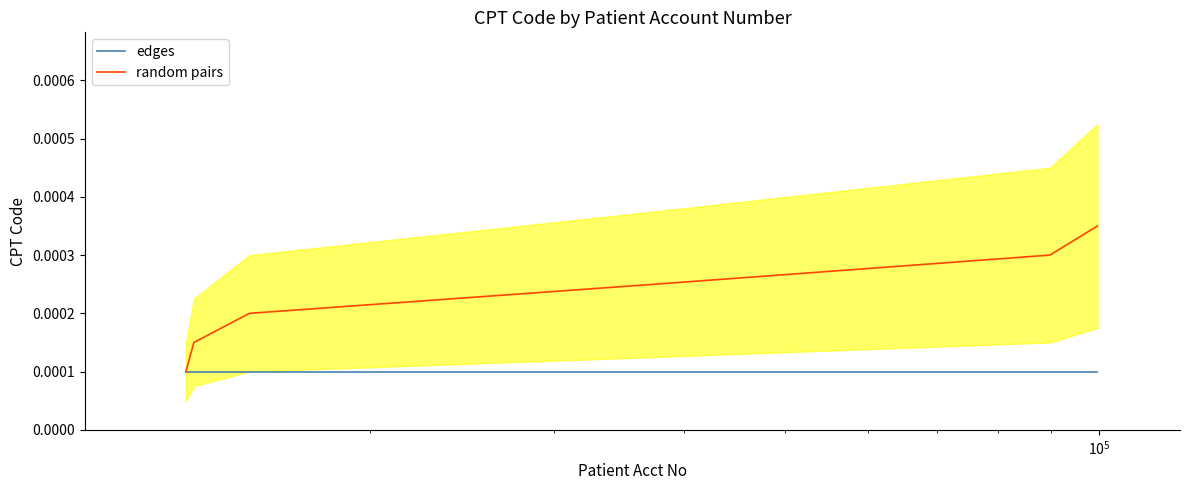

True or false: edges and random pairs intersect in this chart.

False